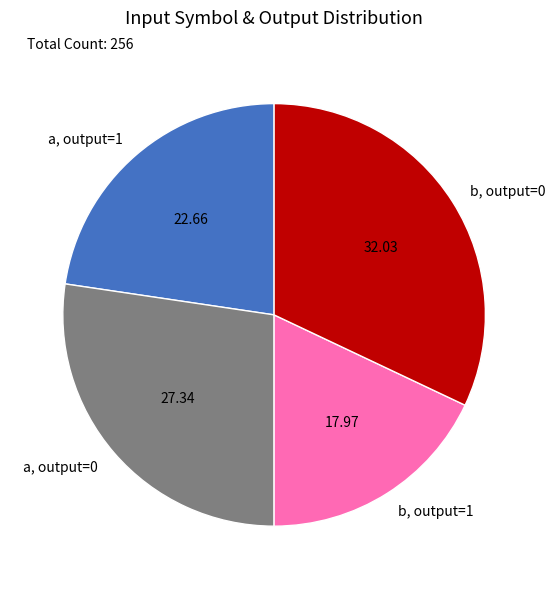

Is there any slice that represents more than half of the pie?

No